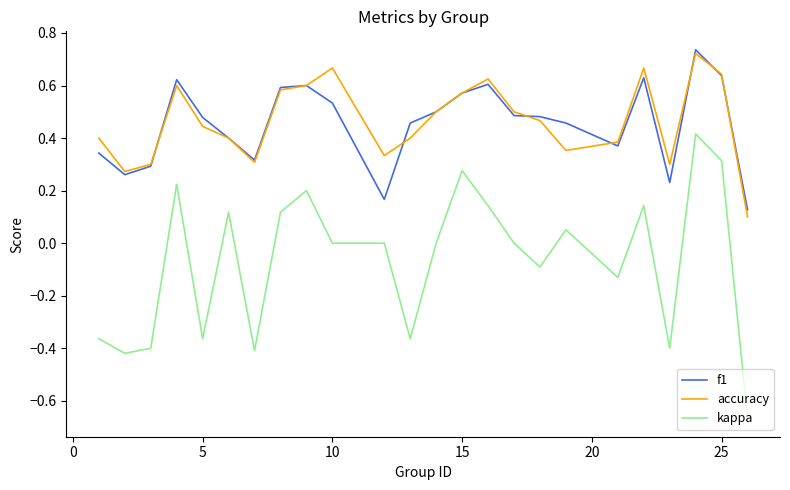

What are all the series names shown in the legend?

f1, accuracy, kappa